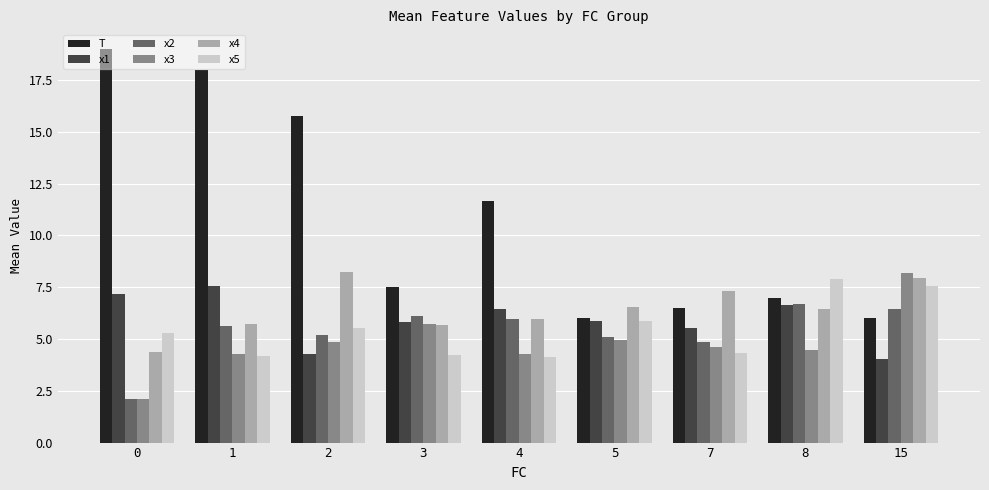

What is the difference between the x1 values at 5 and 1?

1.7